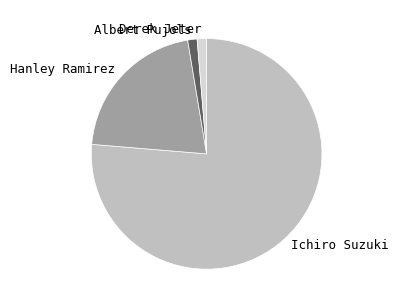

What is the largest slice in the pie chart?

Ichiro Suzuki